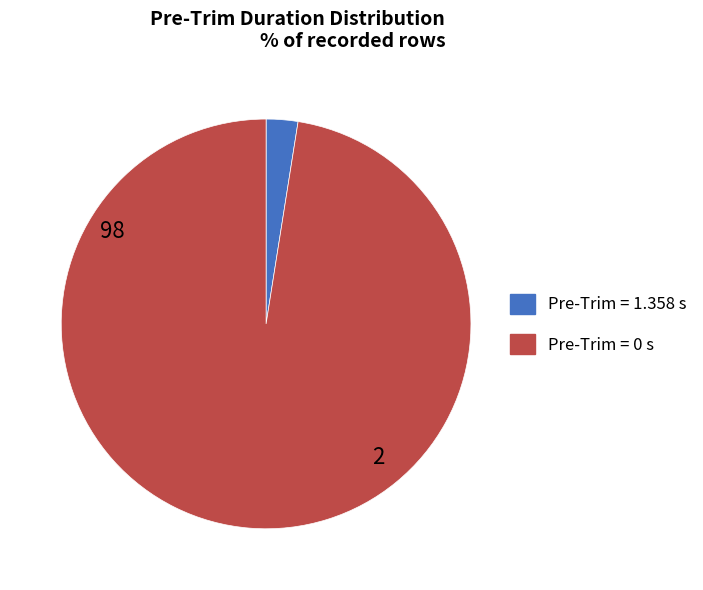

Does any single category account for the majority?

Yes